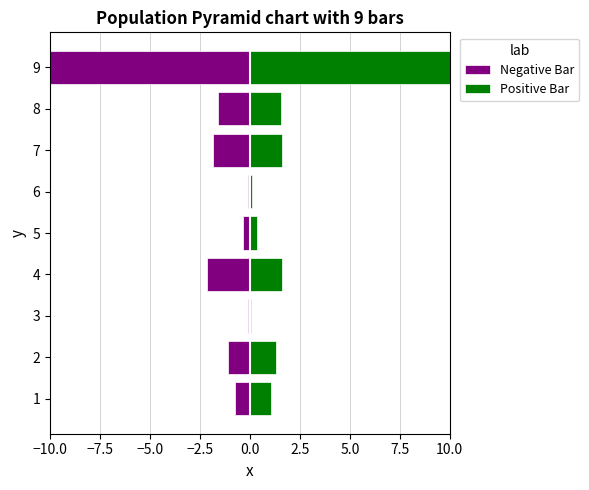

Rank the series by their maximum value, from lowest to highest.

Negative Bar, Positive Bar